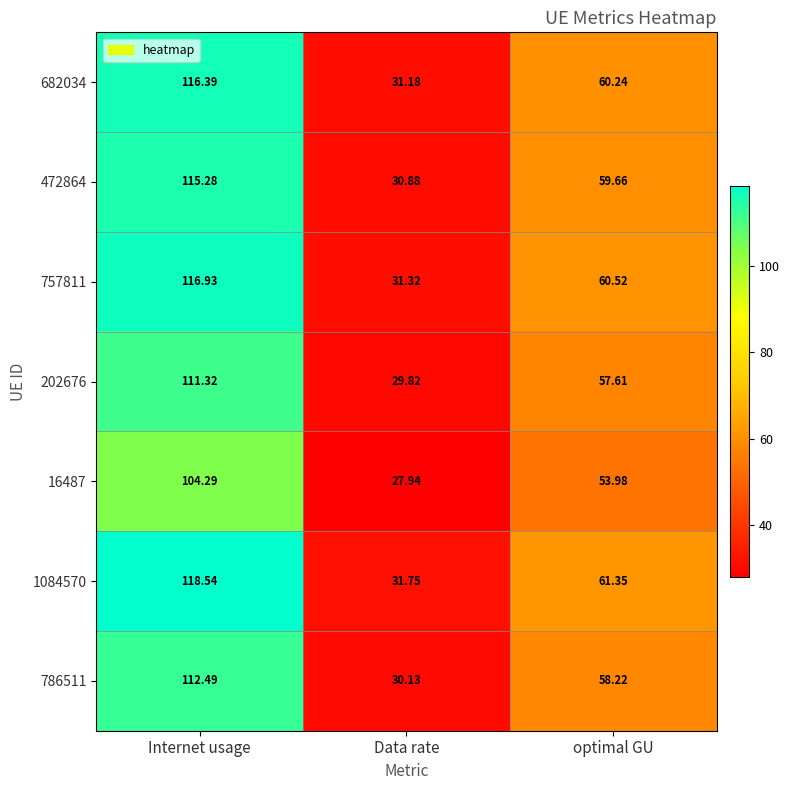

Where is 757811 nearest to the value 74?

optimal GU